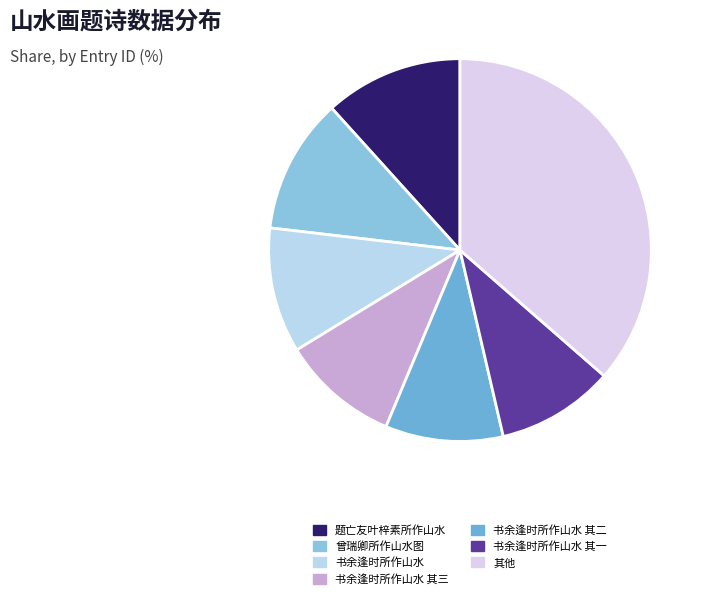

Is there any slice that represents more than half of the pie?

No